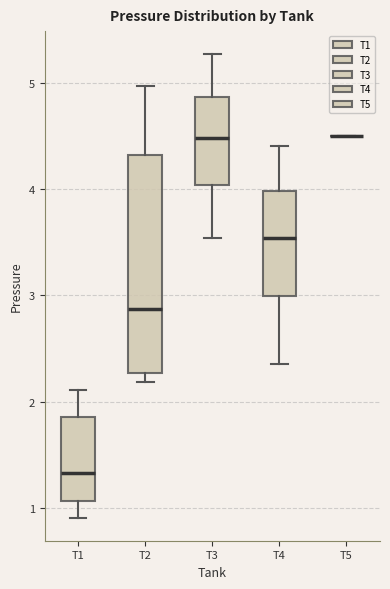

Which box is the tallest, from its lower edge to its upper edge?

T2